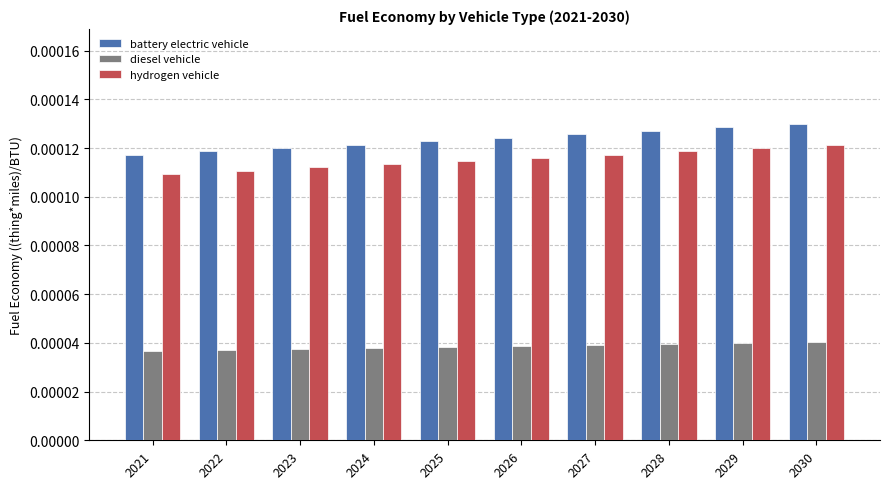

Between 2023 and 2027, which series saw the biggest shift?

battery electric vehicle